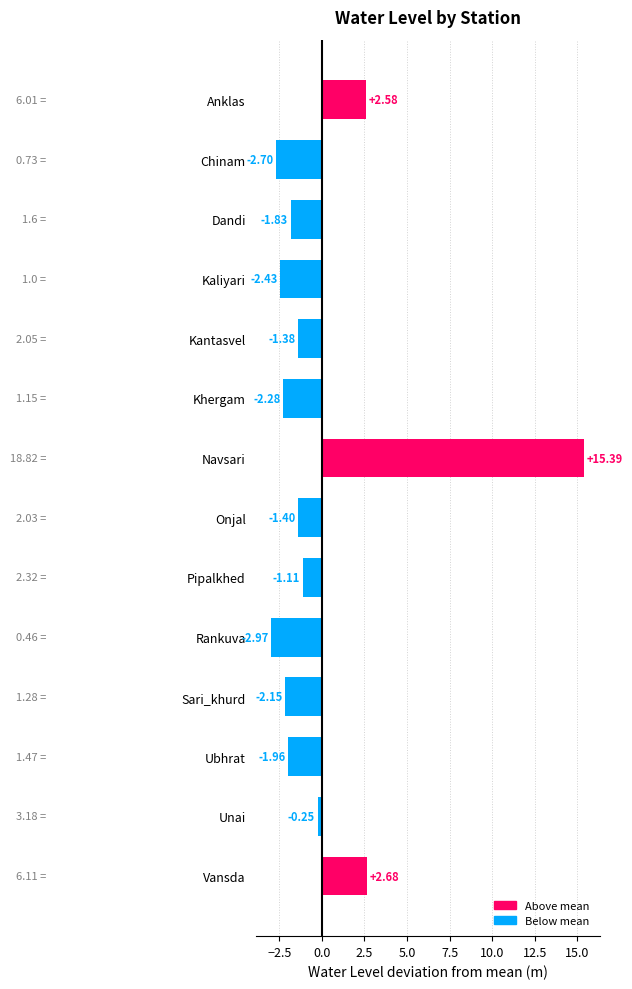

Which label corresponds to the largest value in the chart?

Navsari